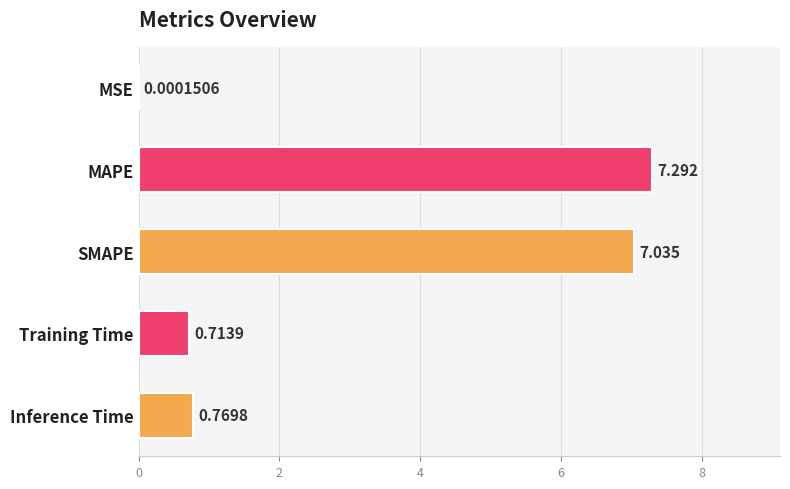

At which label is the value closest to 3?

Inference Time